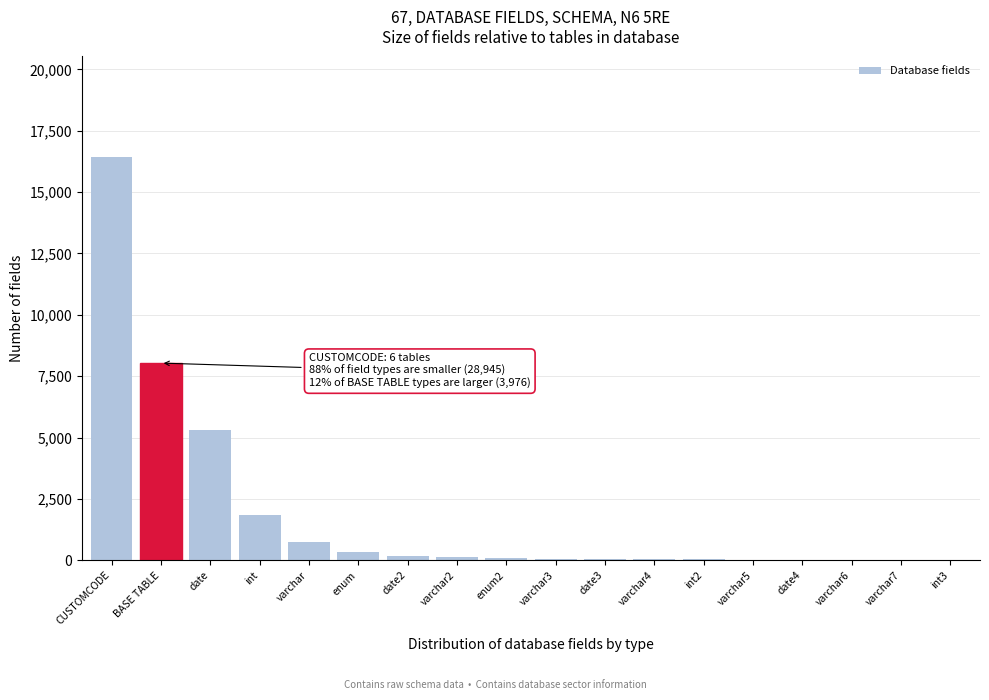

Between varchar6 and CUSTOMCODE, which is larger?

CUSTOMCODE